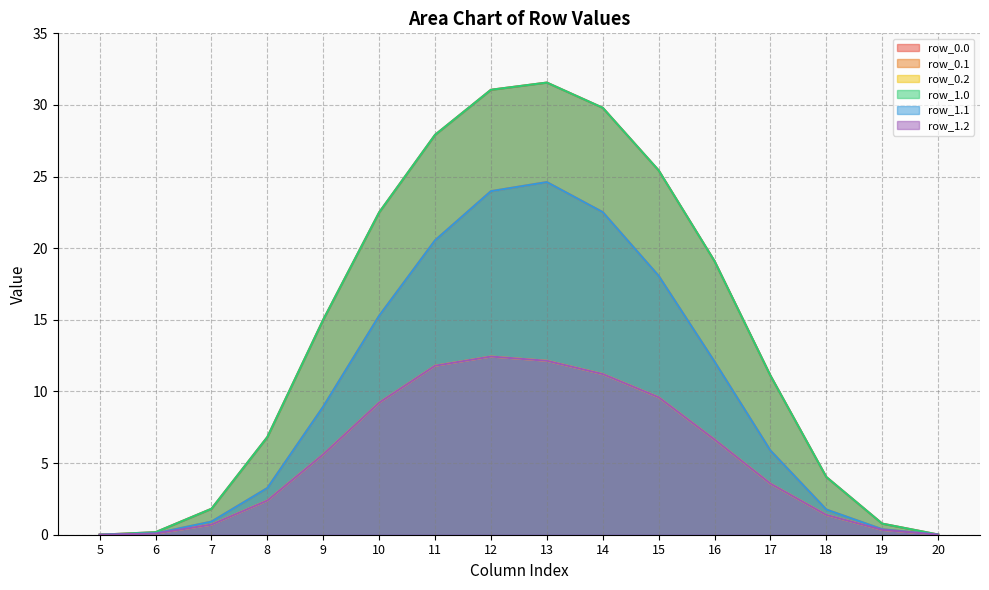

Is it true that row_1.0 equals 27.8 at 16?

False